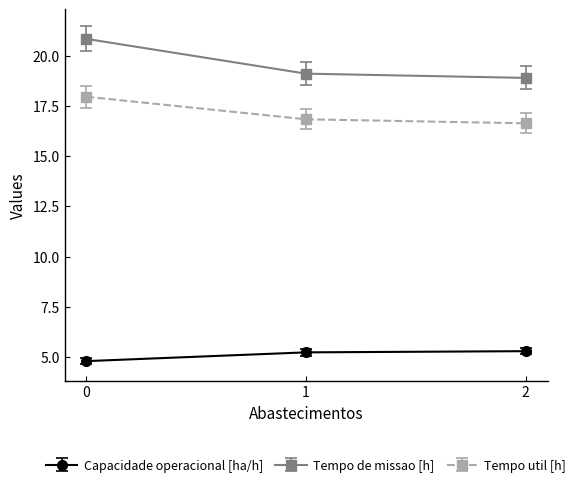

What is the difference between the Capacidade operacional [ha/h] values at 1 and 2?

0.1